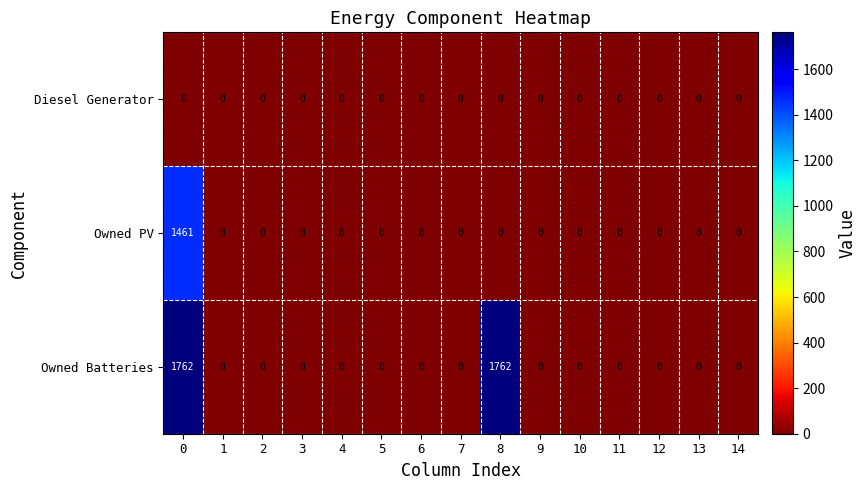

Rank the series by their maximum value, from highest to lowest.

Owned Batteries, Owned PV, Diesel Generator